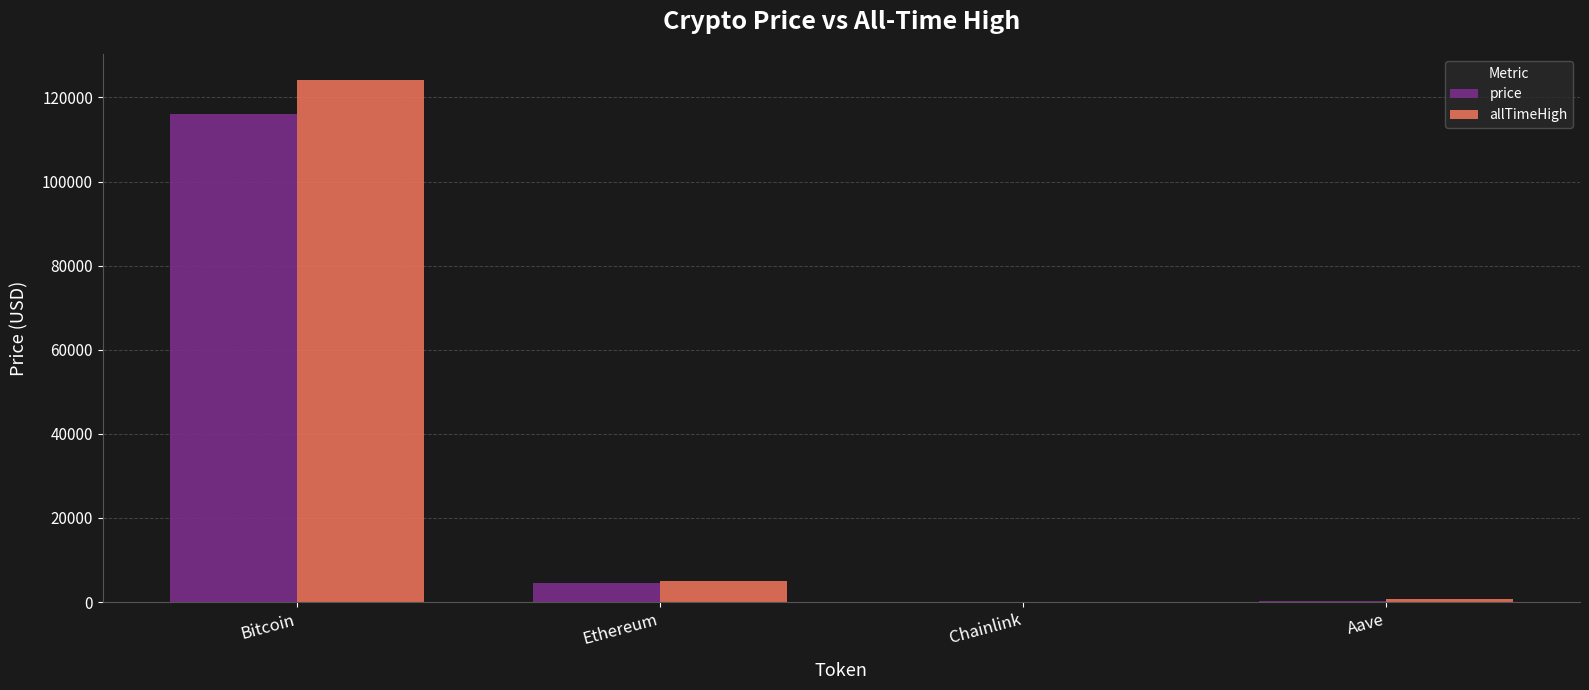

What is the maximum value for allTimeHigh?

124128.0